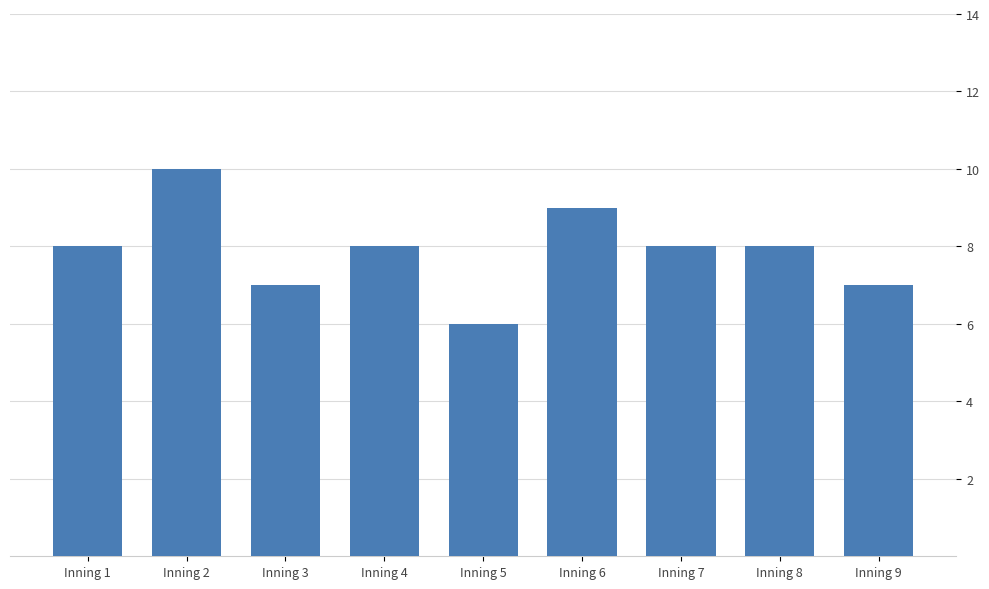

Is it true that the value at Inning 1 is 4?

False